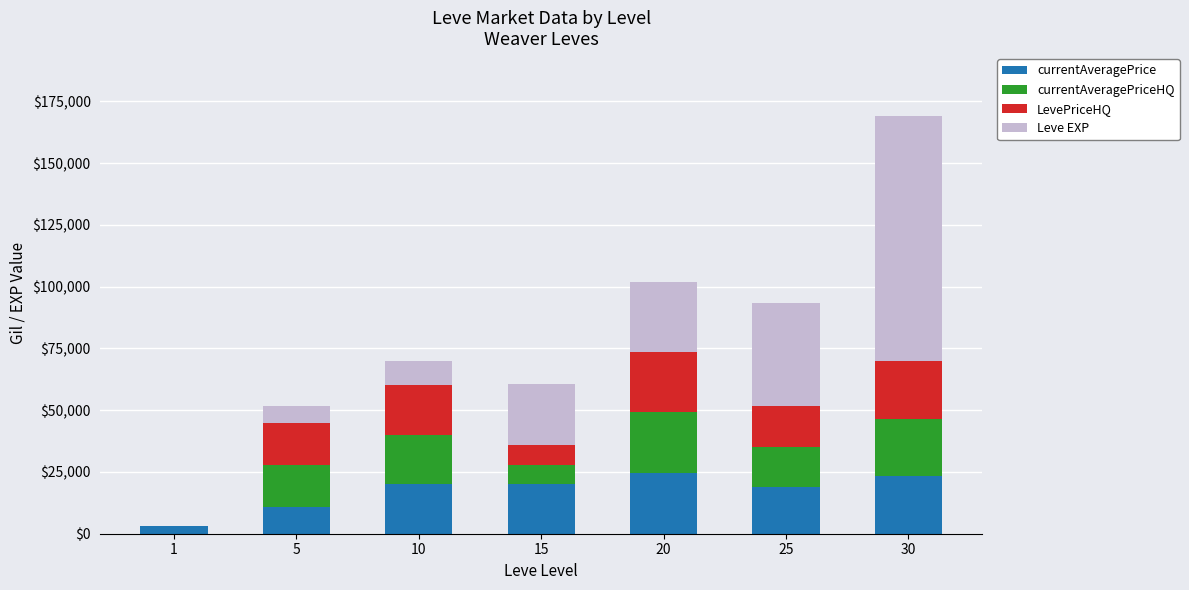

At which category is the sum across all series the highest?

30